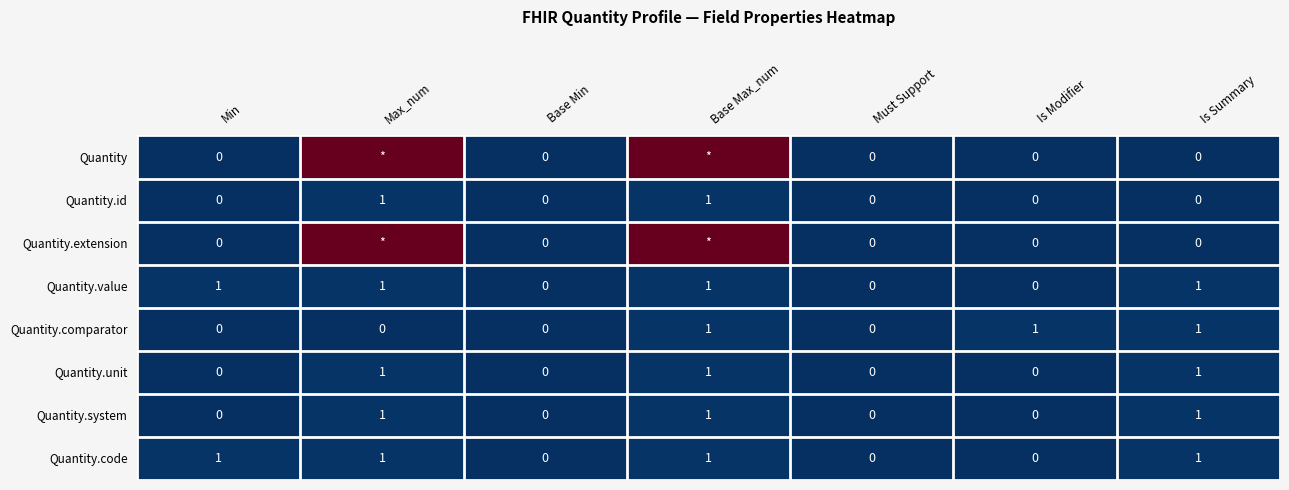

At which category is the sum across all series the highest?

Base Max_num